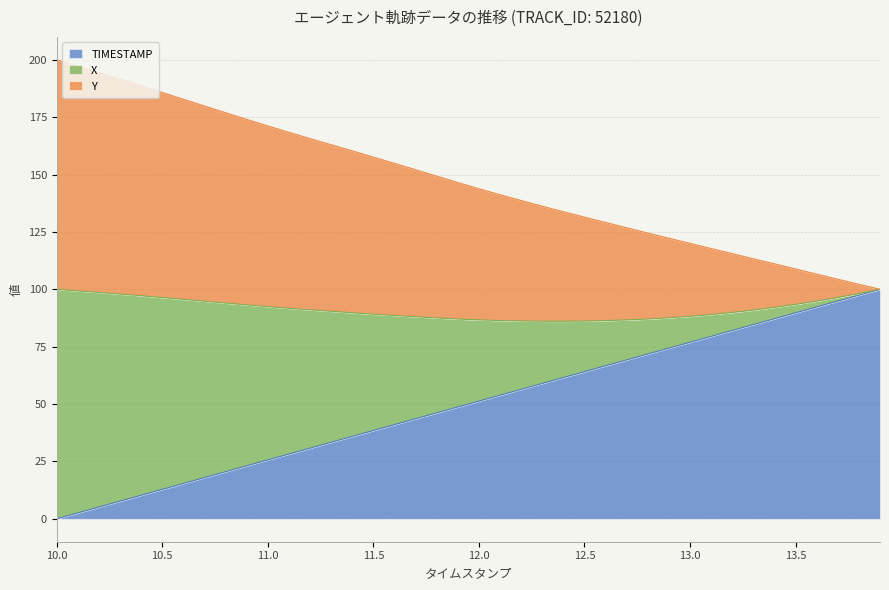

What is the difference between the maximum and minimum values in the X series?

100.0